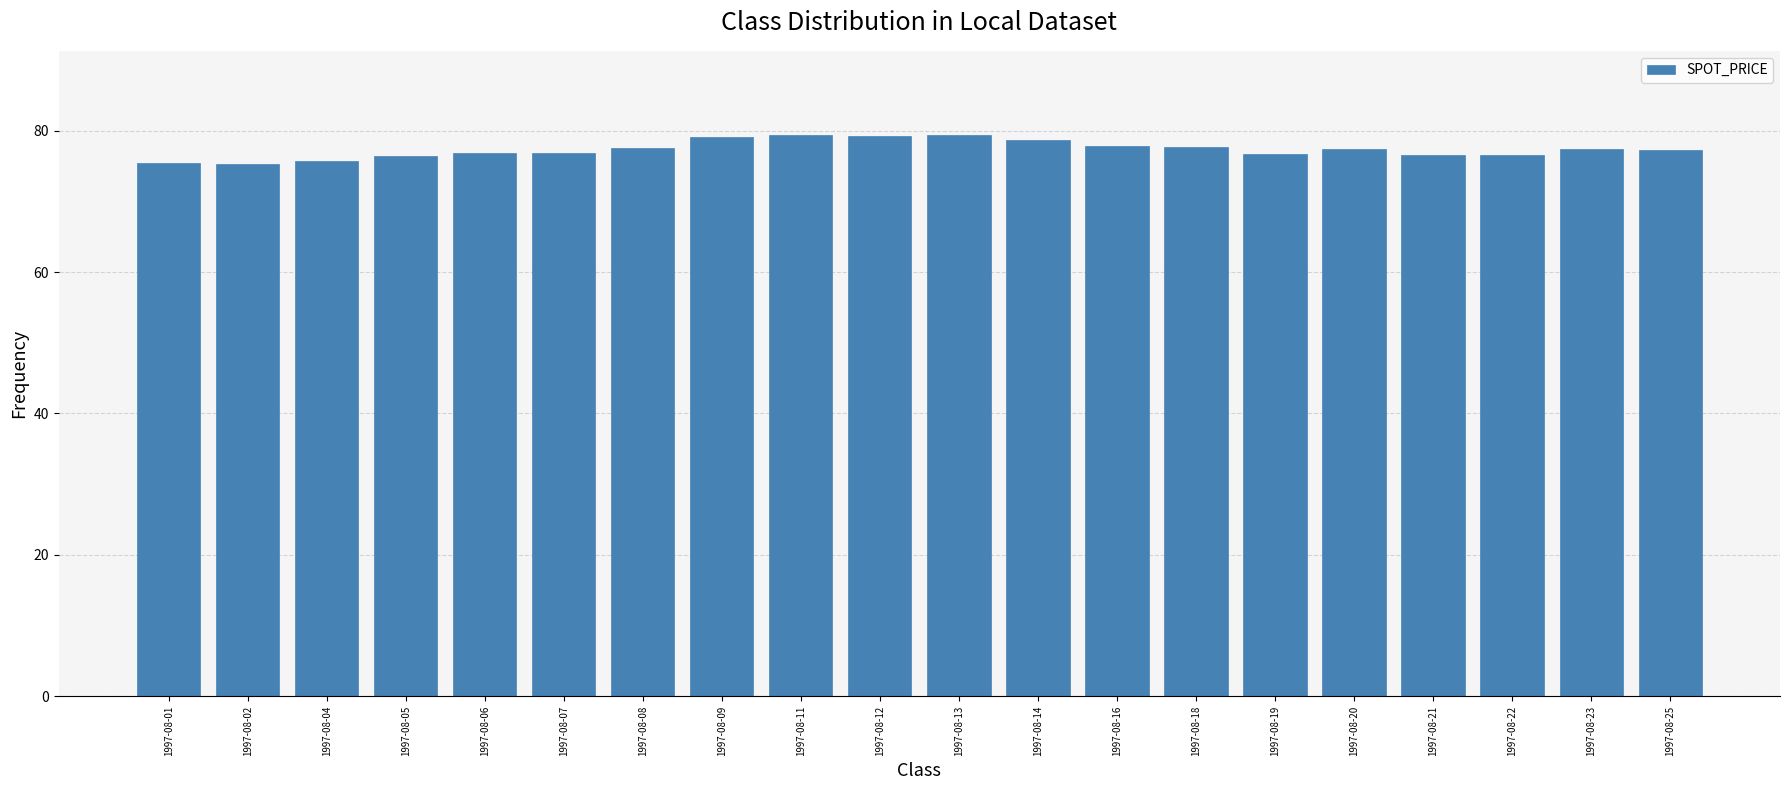

What is the greatest value displayed?

79.4